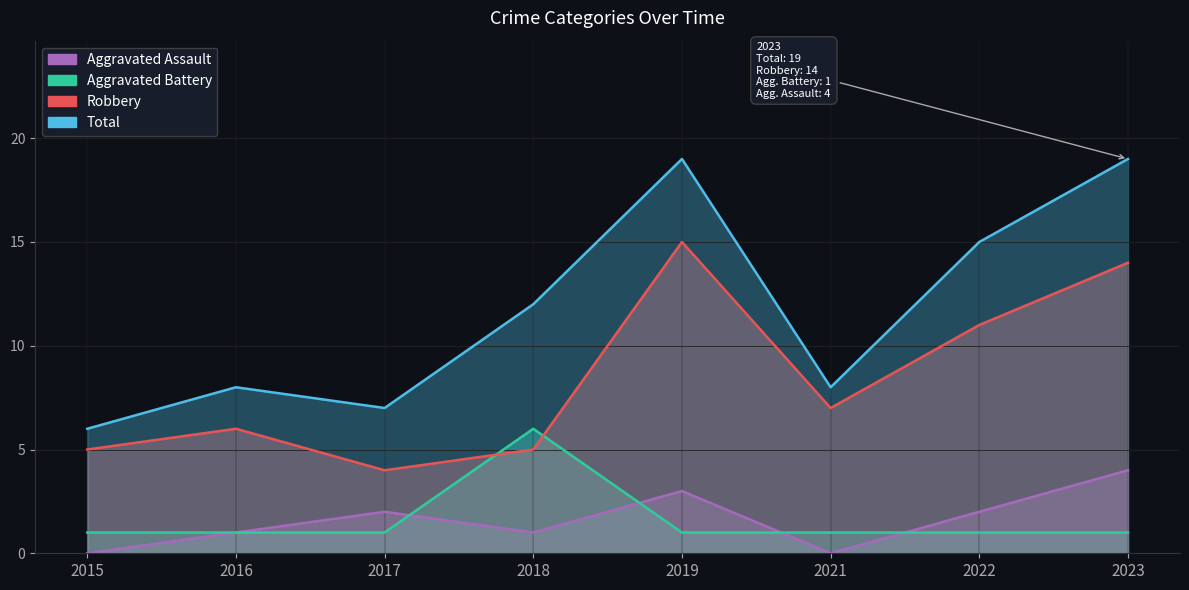

In Aggravated Assault, how many points are higher than both neighbors (excluding endpoints)?

2